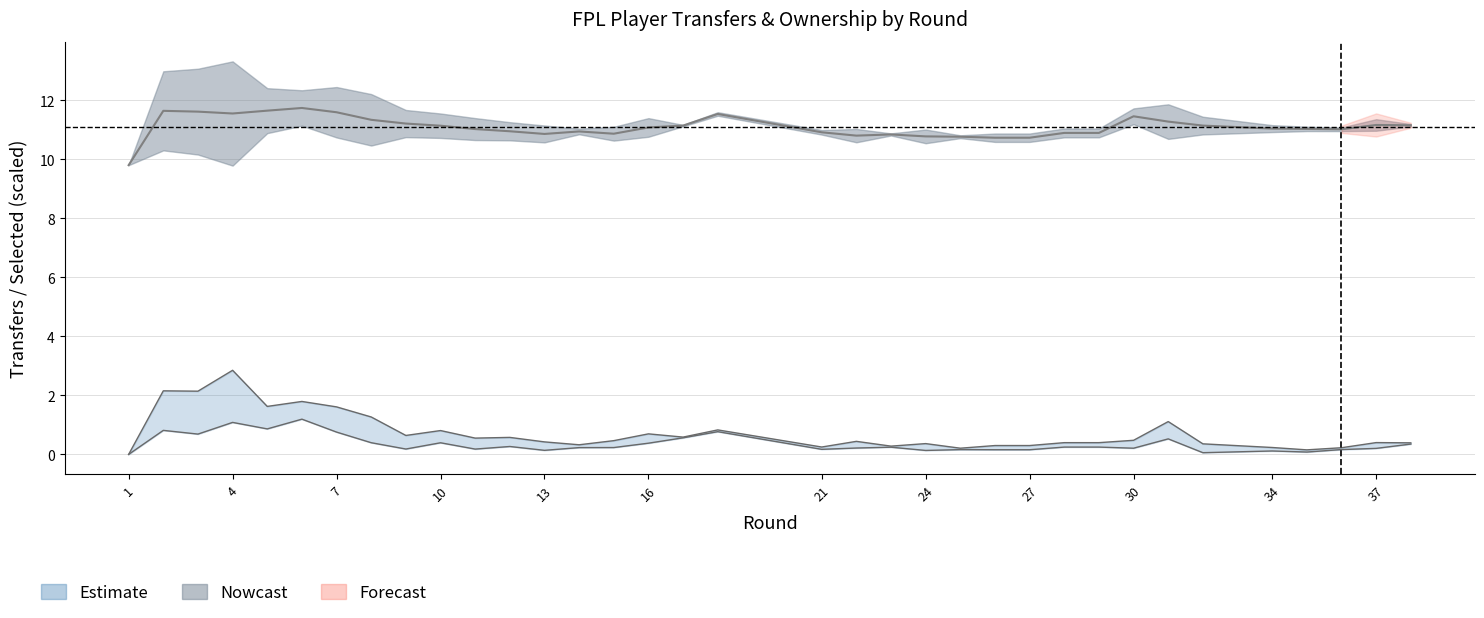

List the series in order of their overall mean, highest first.

selected, transfers_out